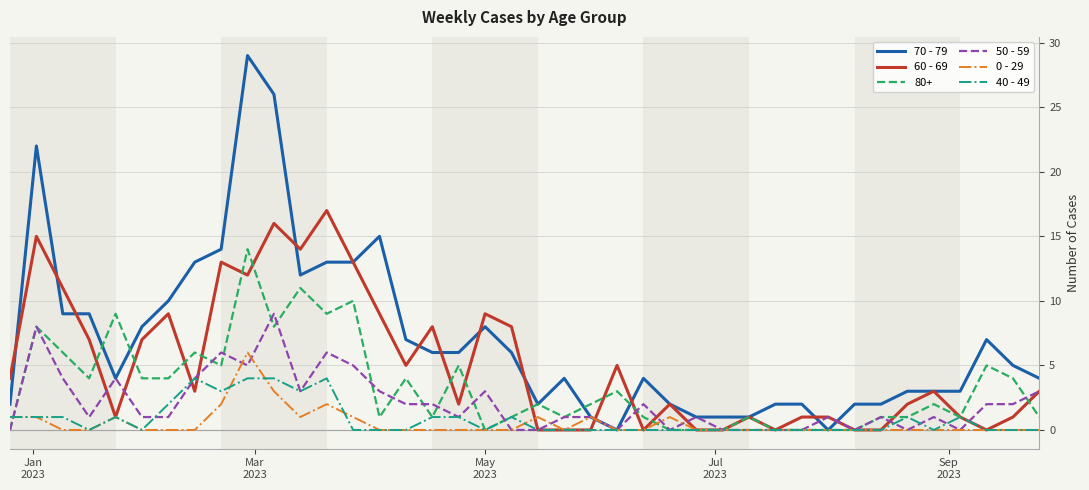

Which series has the widest spread of values?

70 - 79